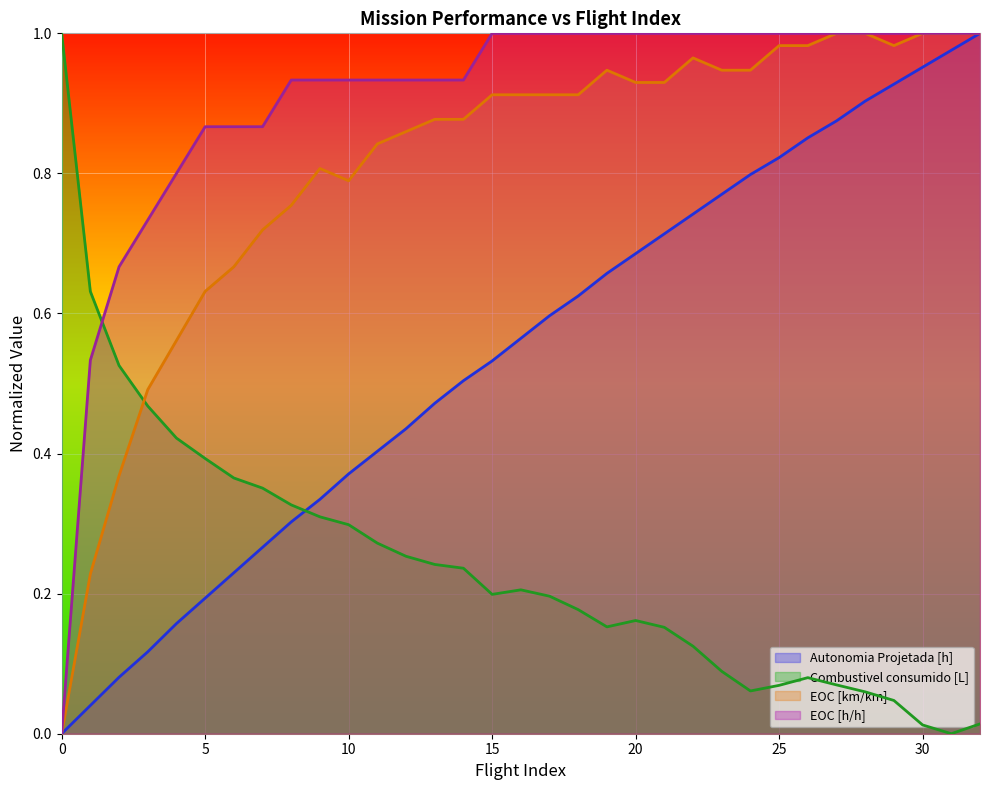

The EOC [km/km] series shows 0.9 at 19. True or false?

True